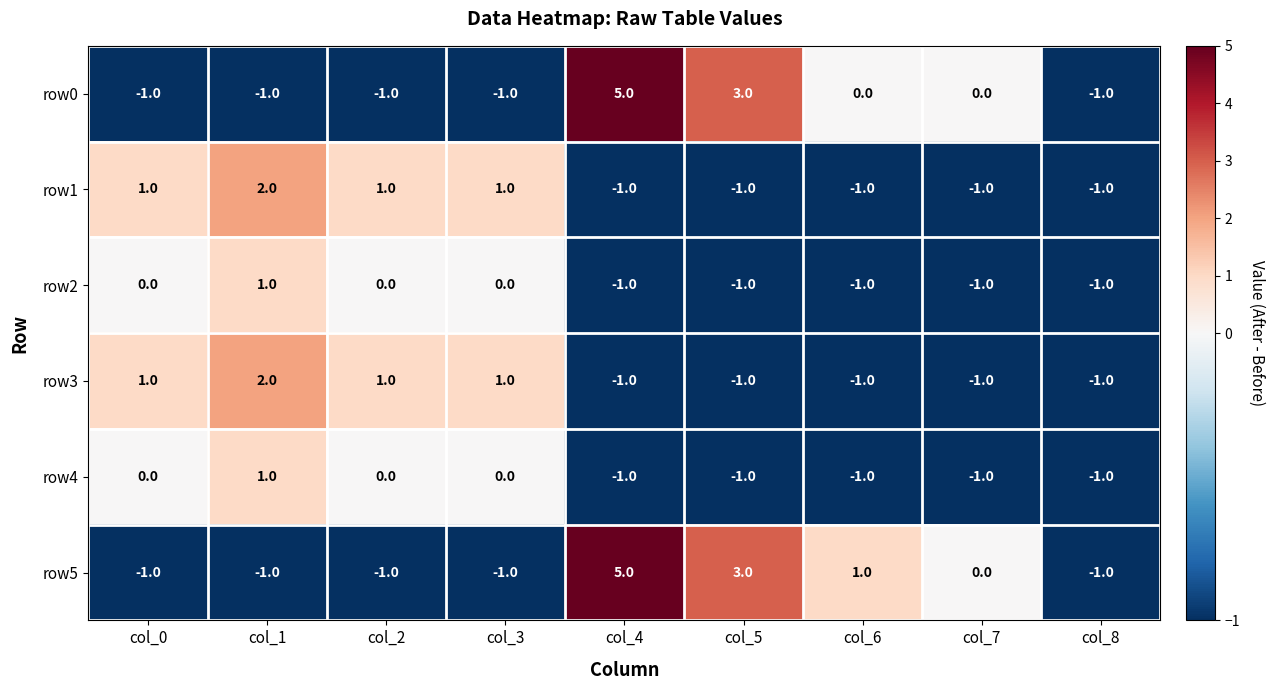

At which category is the sum across all series the highest?

col_4